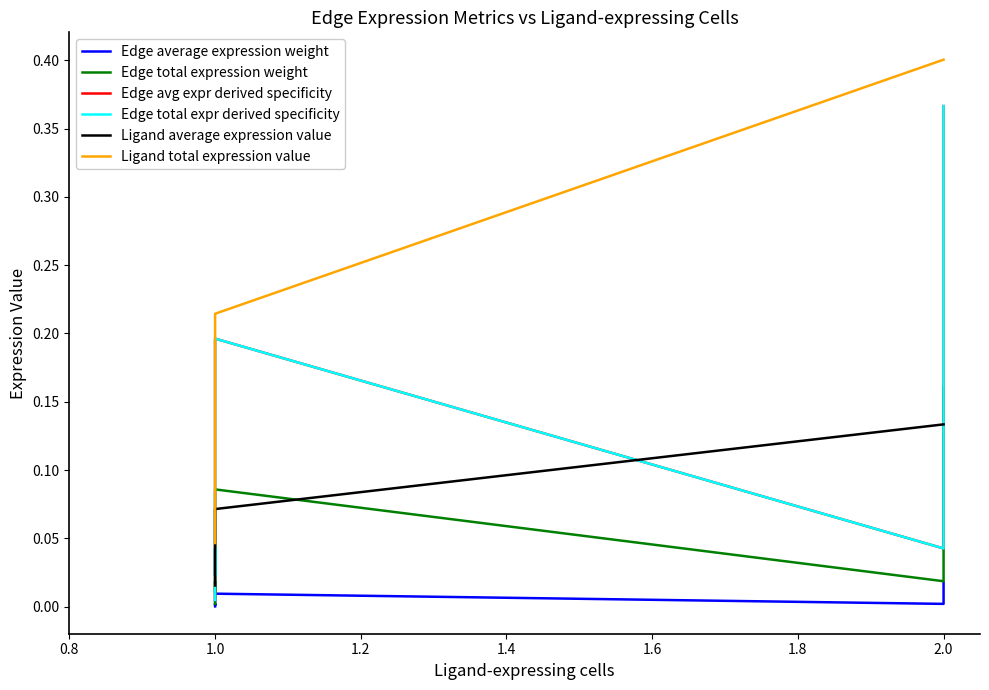

What are all the series names shown in the legend?

Edge average expression weight, Edge total expression weight, Edge avg expr derived specificity, Edge total expr derived specificity, Ligand average expression value, Ligand total expression value